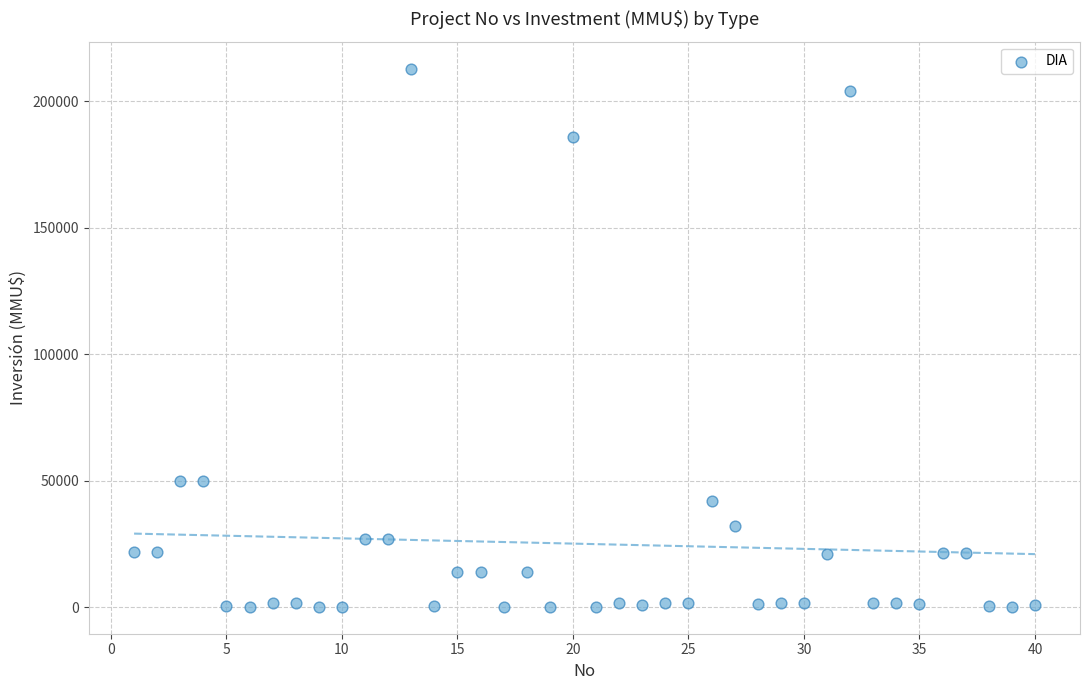

What is the range of X values (max minus min)?

39